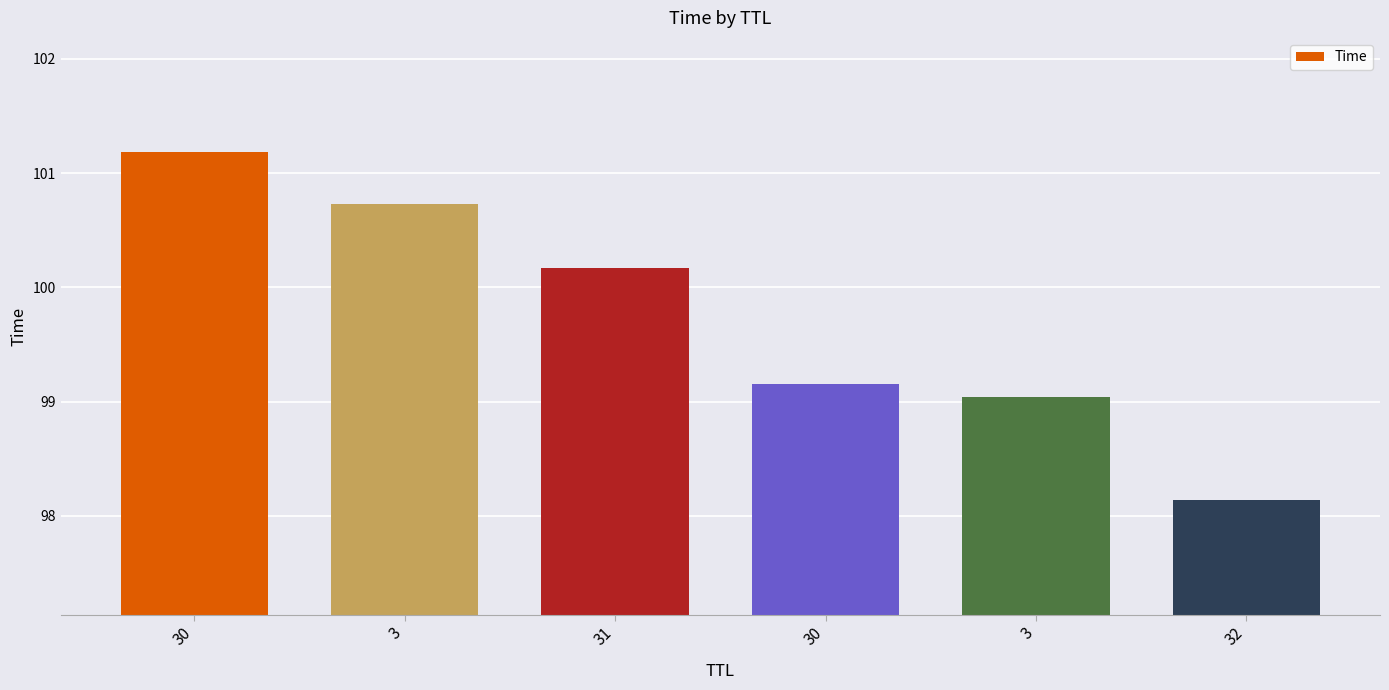

List the labels in order of value, largest first.

30, 3, 31, 30, 3, 32